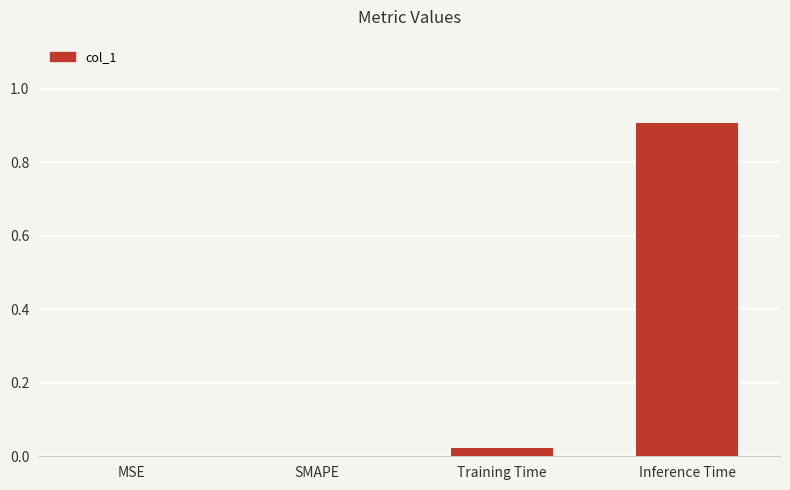

Is it true that the value at MSE is 0.0?

True